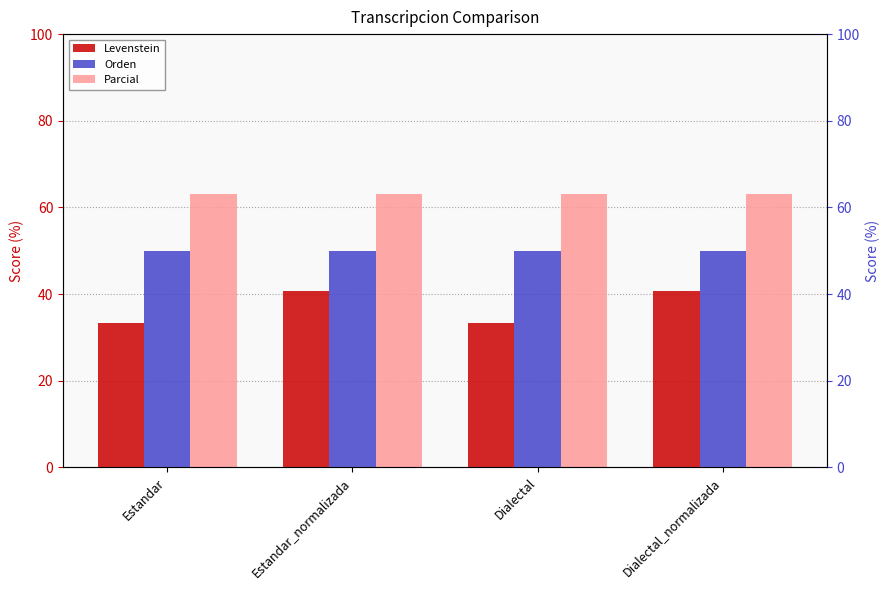

At which label is Levenstein closest to 37?

Estandar